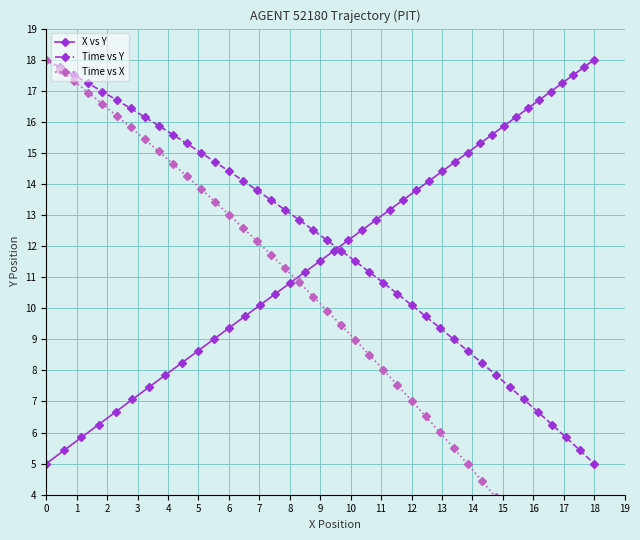

What is the value of the Time vs Y point at the 33rd from the left?

7.9